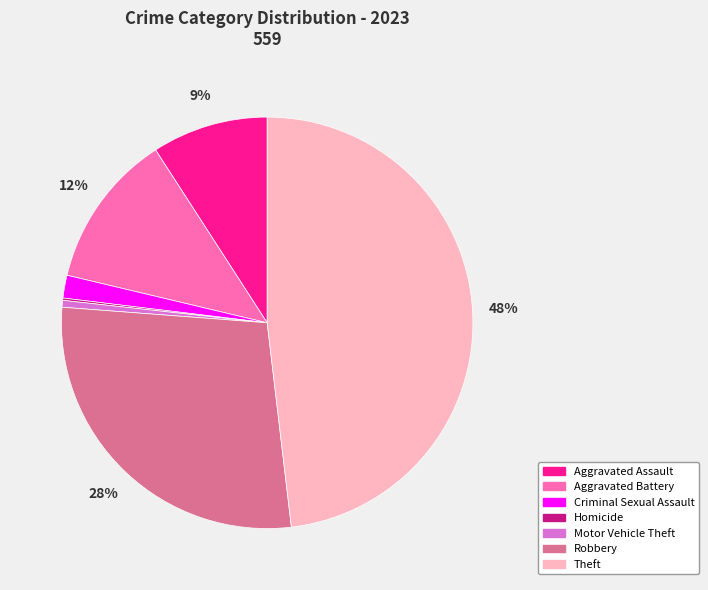

The Aggravated Battery slice represents 12% of the pie. True or false?

True